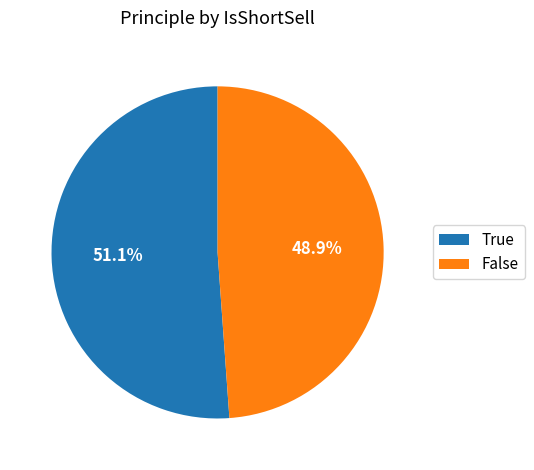

Rank the categories by value from highest to lowest.

True, False